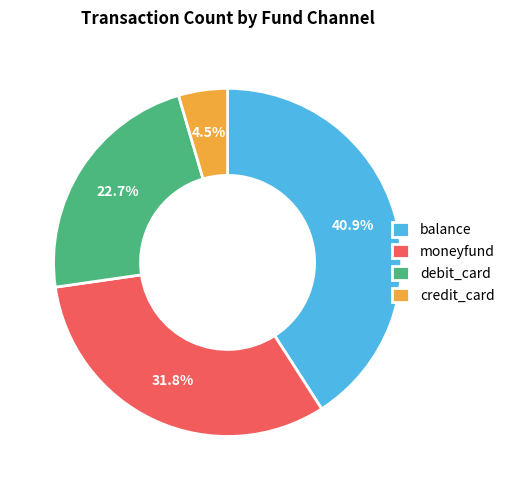

To the nearest percent, what is the combined percentage of credit_card and balance?

45%